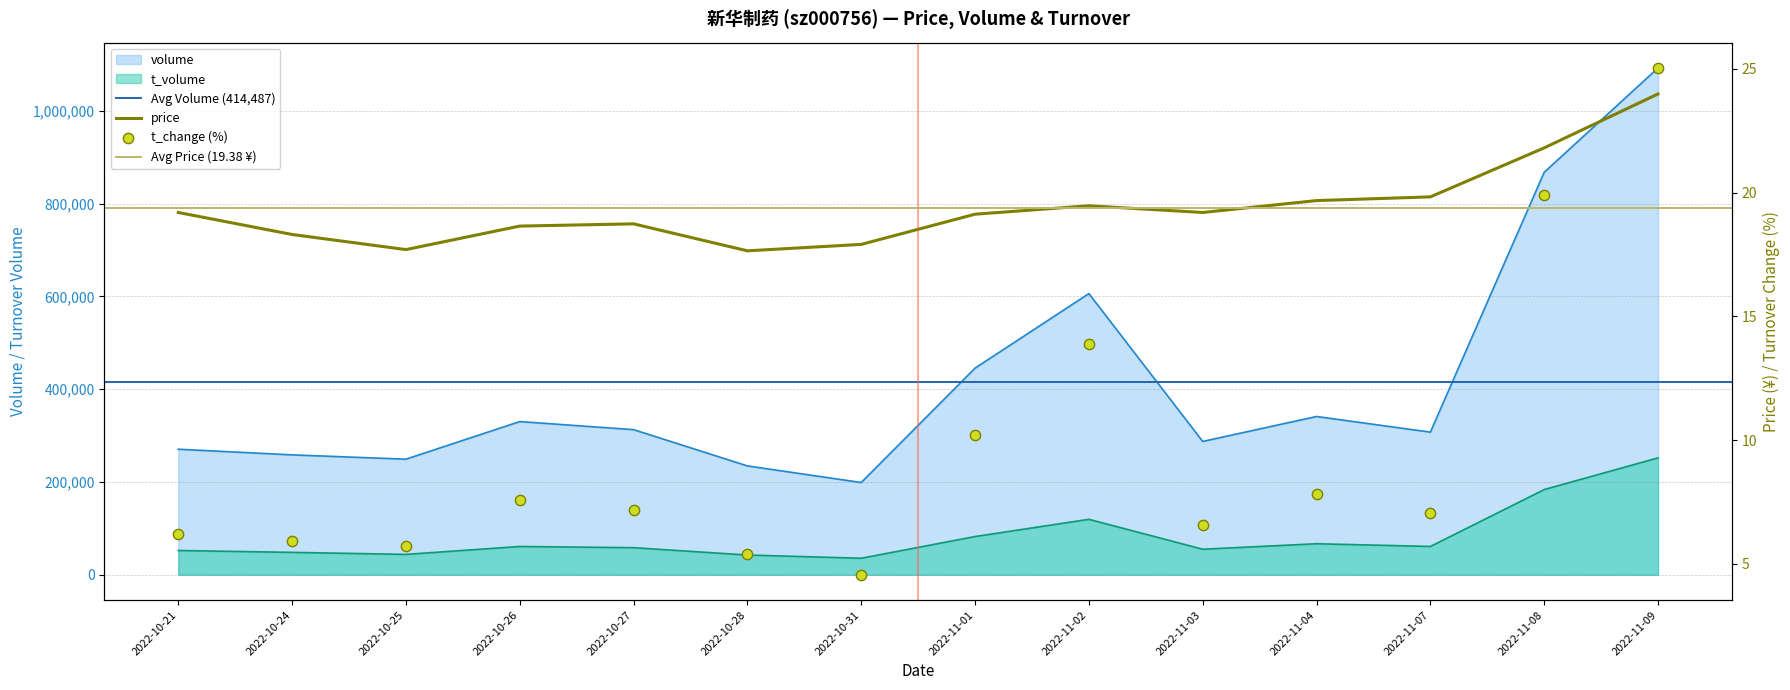

At which category is the sum across all series the highest?

2022-11-09